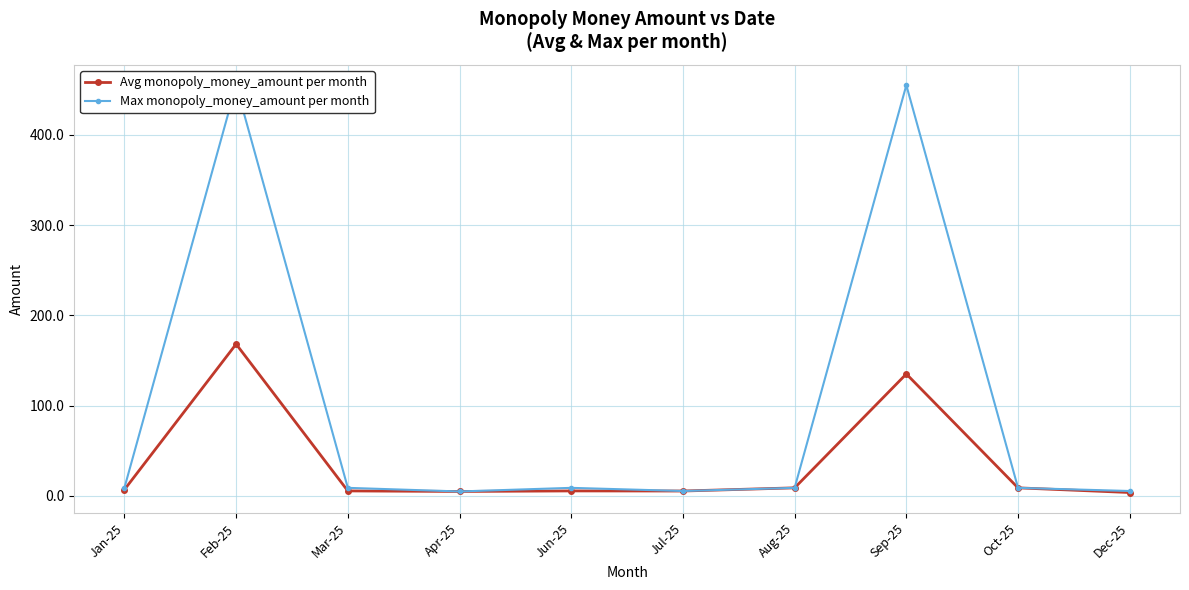

At which label does Max monopoly_money_amount per month reach its minimum?

Apr-25